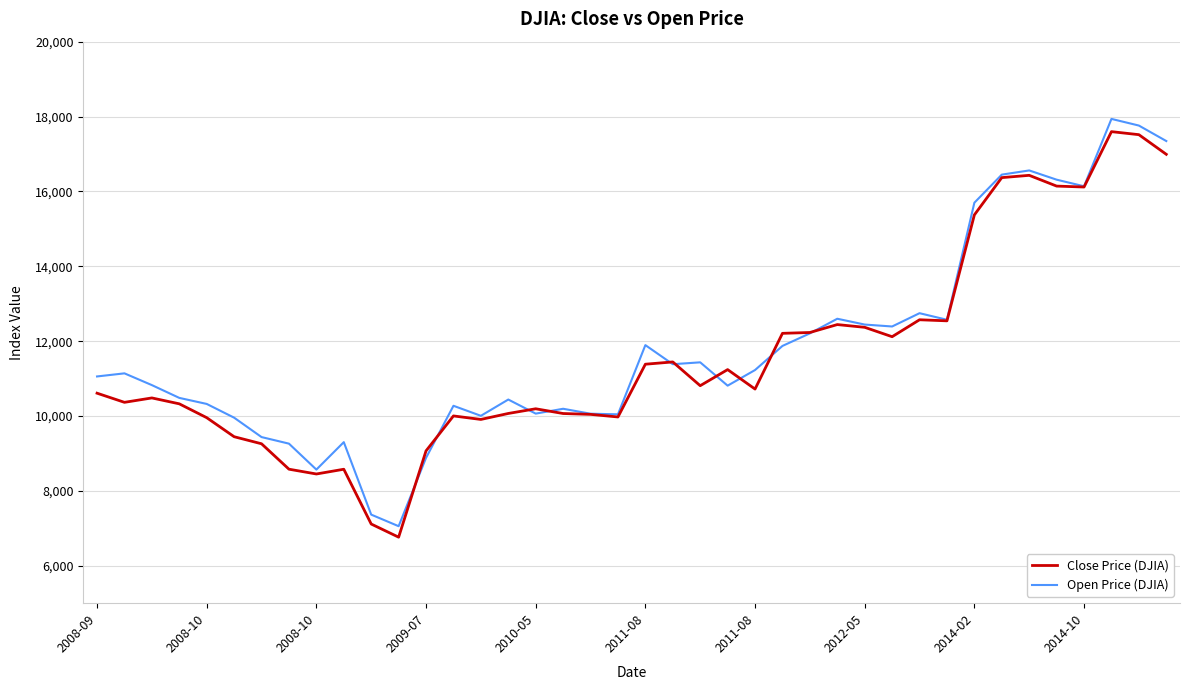

What is the difference between the second highest and minimum values in the Open Price (DJIA) series?

10702.5